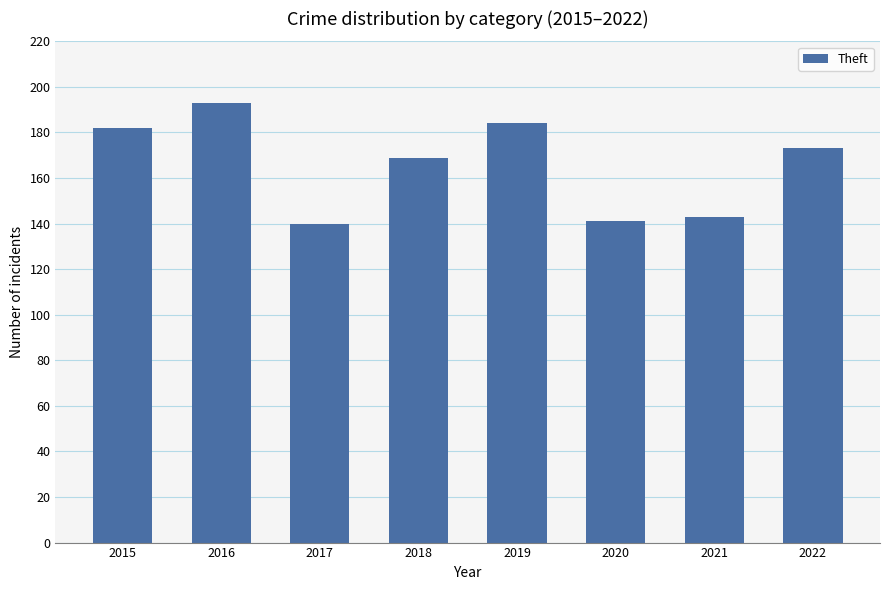

How many values are below 173?

4